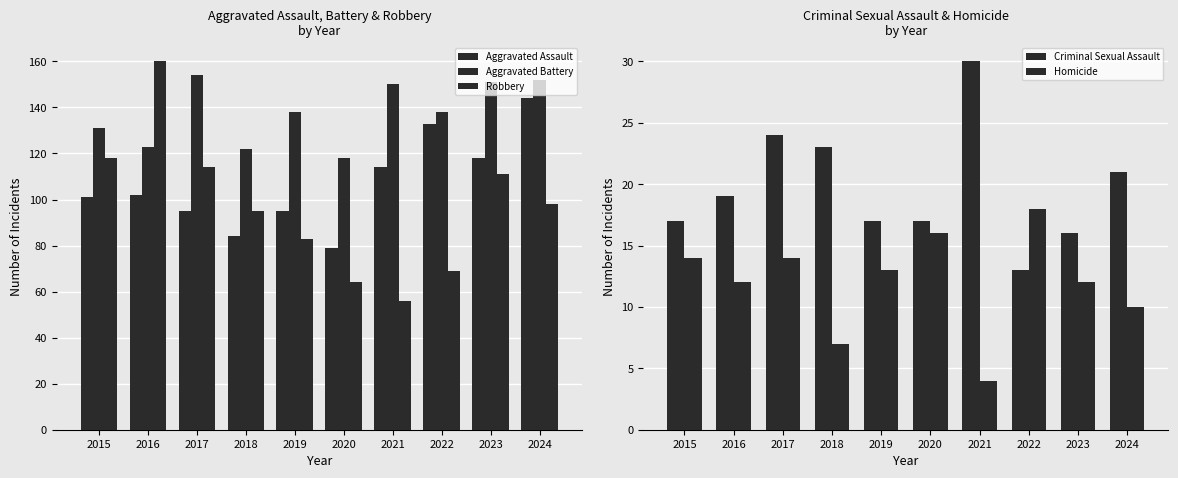

Is the value of Homicide at 2023 greater than the value of Aggravated Assault at 2015?

No